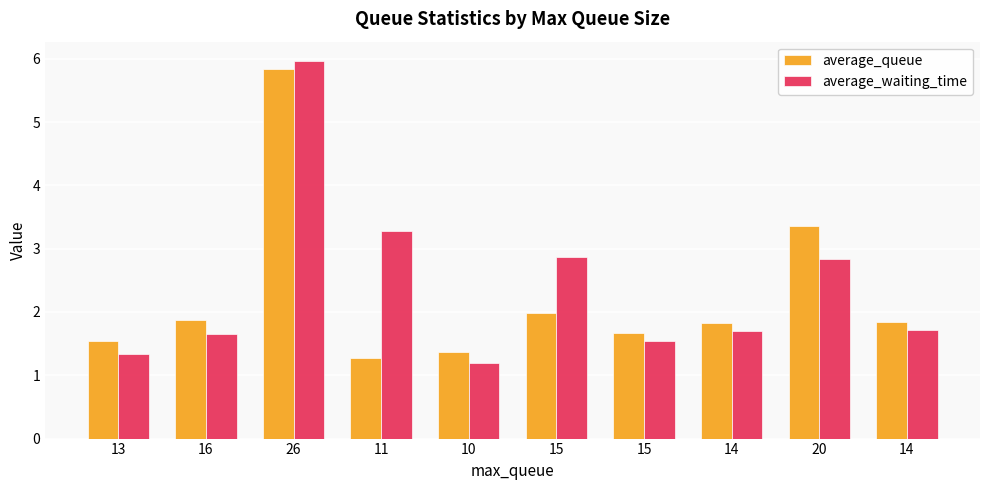

How many bars are there in each group?

2